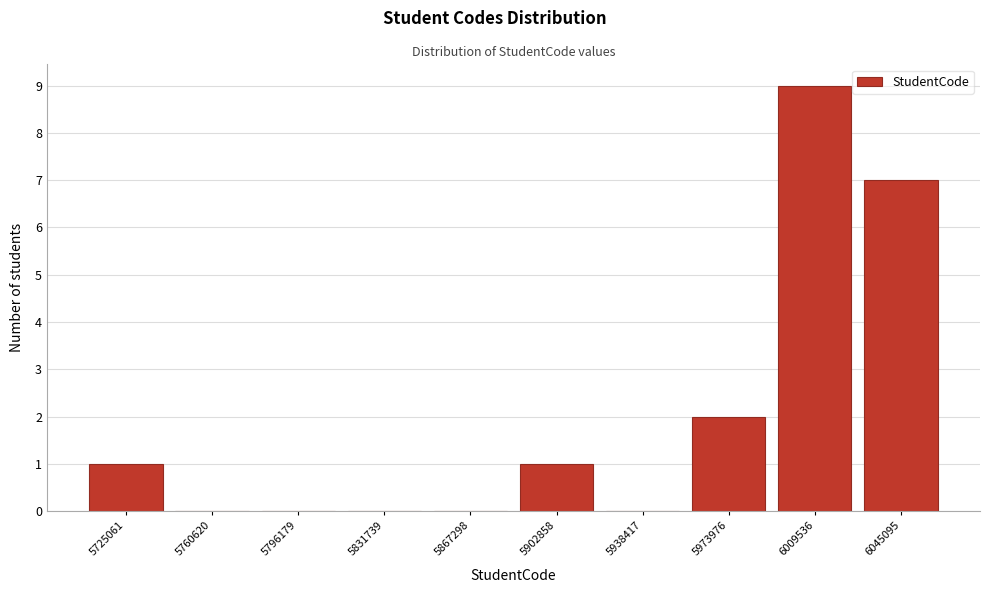

Reading left to right, what are all the values shown in this chart?

5725061=1	5760620=0	5796179=0	5831739=0	5867298=0	5902858=1	5938417=0	5973976=2	6009536=9	6045095=7